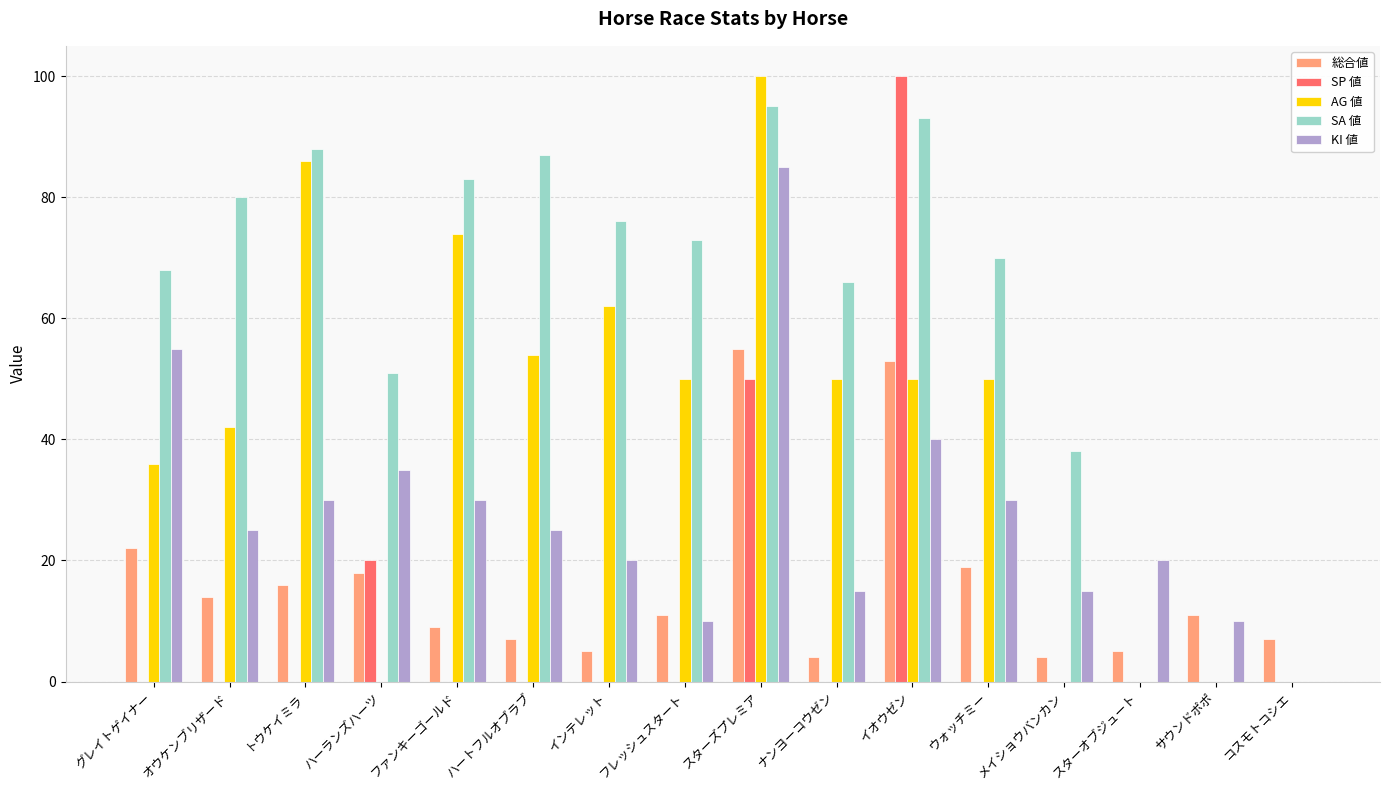

What is the sum of the 総合値 values at トウケイミラ and フレッシュスタート?

27